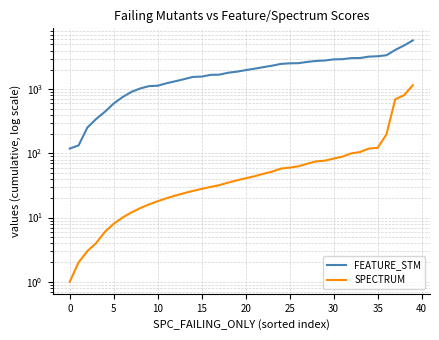

At which label is FEATURE_STM closest to 2942?

31